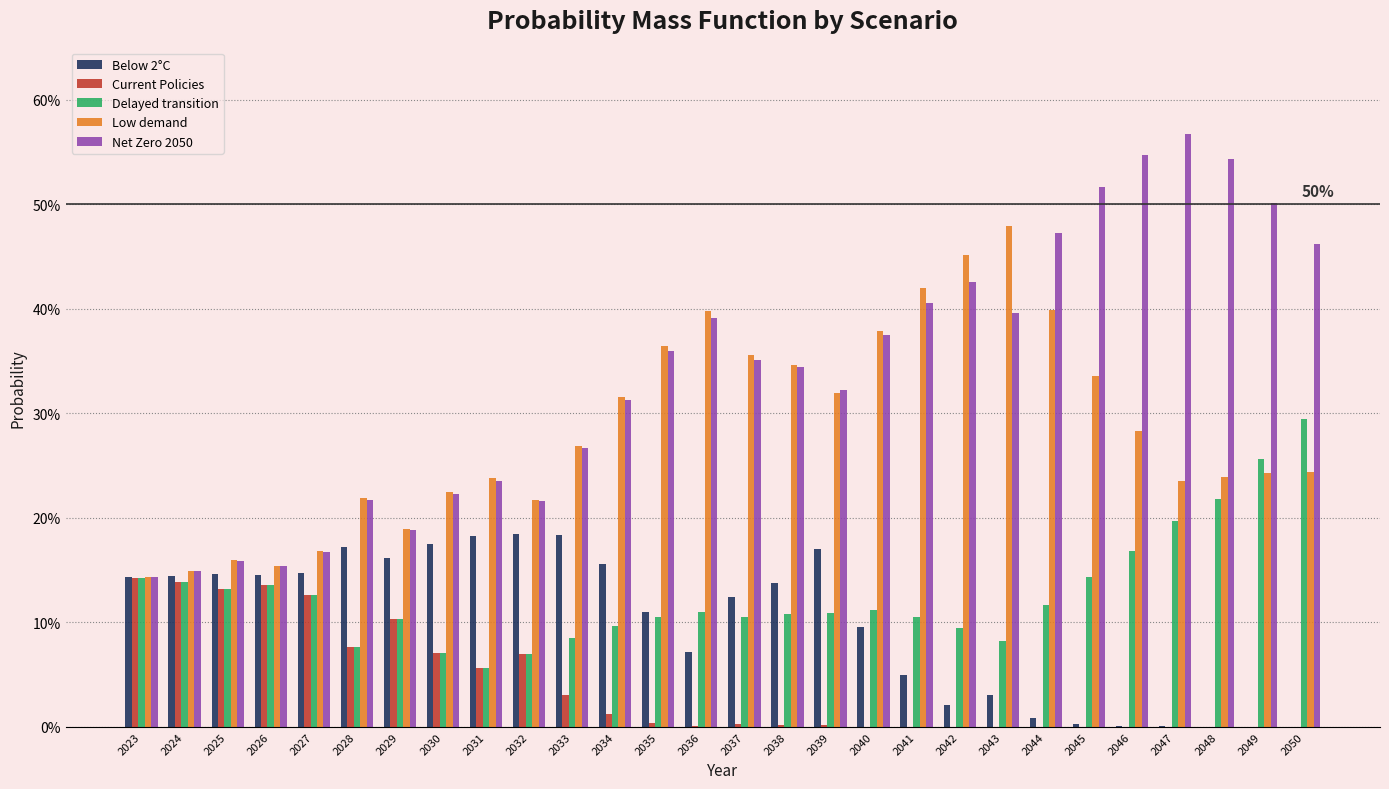

Which series changed the most between 2034 and 2048?

Net Zero 2050